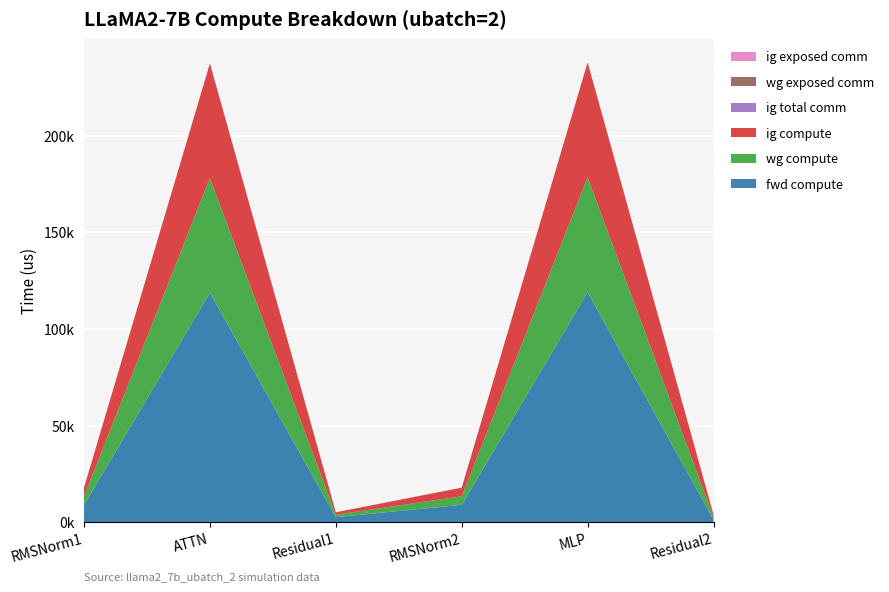

Reading left to right, extract all data points from this chart.

fwd compute: 8917.2	118749.2	2537.1	8917.2	119027.5	1268.6
wg compute: 4458.6	59374.6	1268.6	4458.6	59513.8	1268.6
ig compute: 4458.6	59374.6	1268.6	4458.6	59513.8	1268.6
ig total comm: 0.0	0.0	0.0	0.0	0.0	0.0
wg exposed comm: 0.0	0.0	0.0	0.0	0.0	0.0
ig exposed comm: 0.0	0.0	0.0	0.0	0.0	0.0